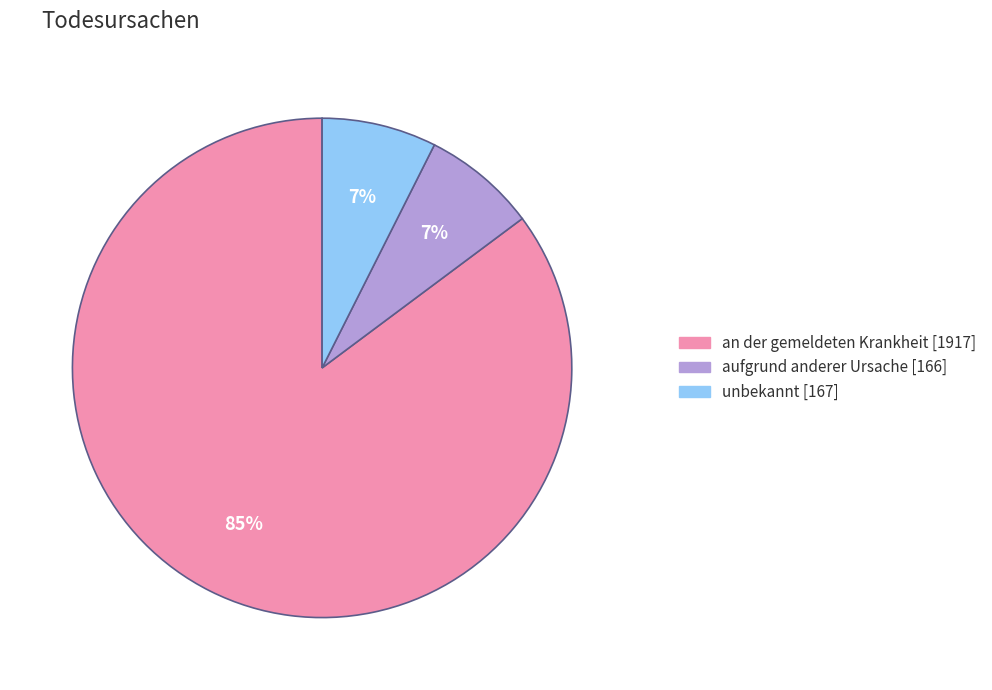

How many segments does this pie chart have?

3